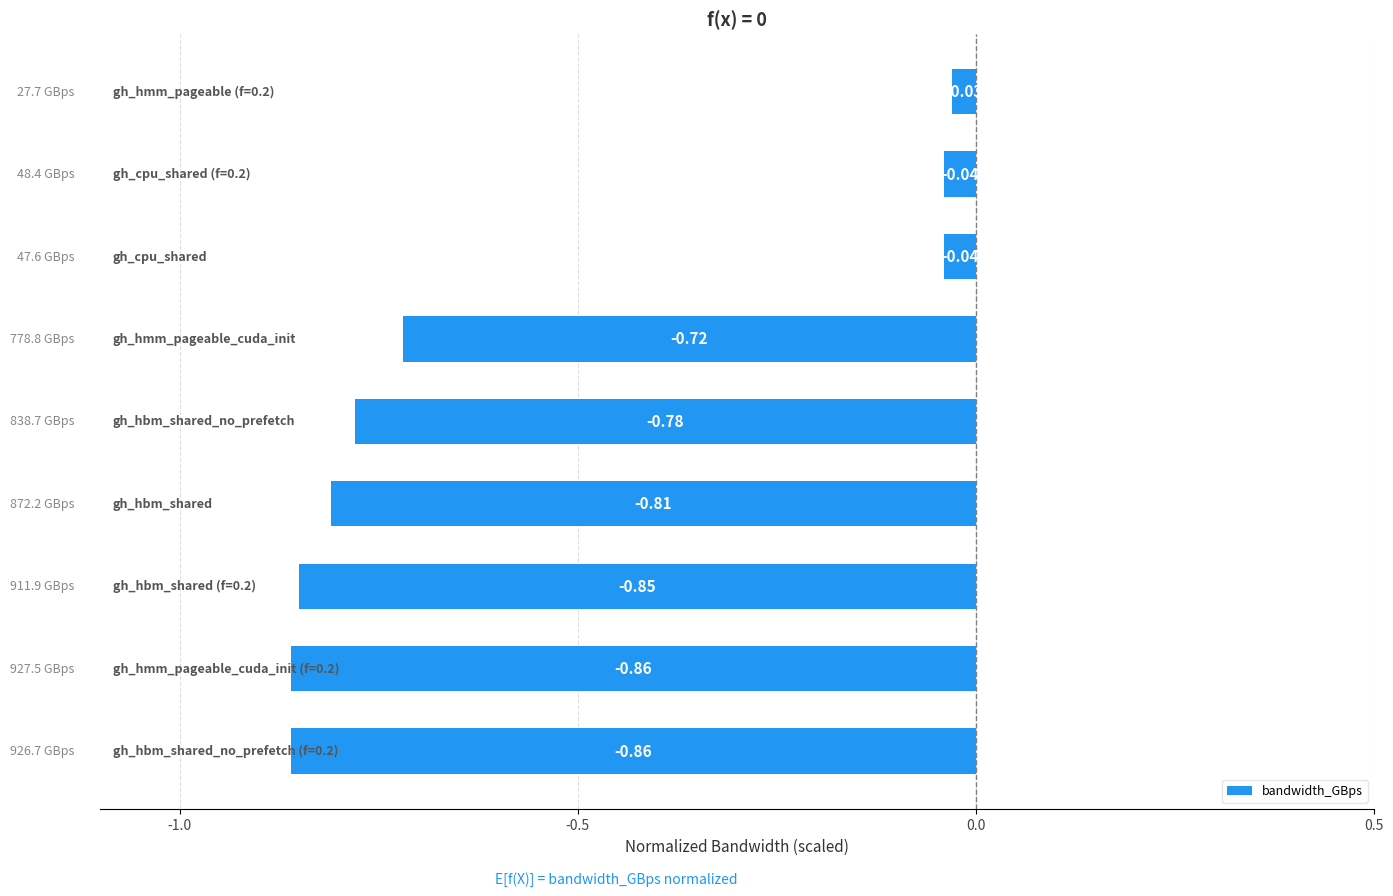

What is the difference between the maximum and minimum values?

0.8